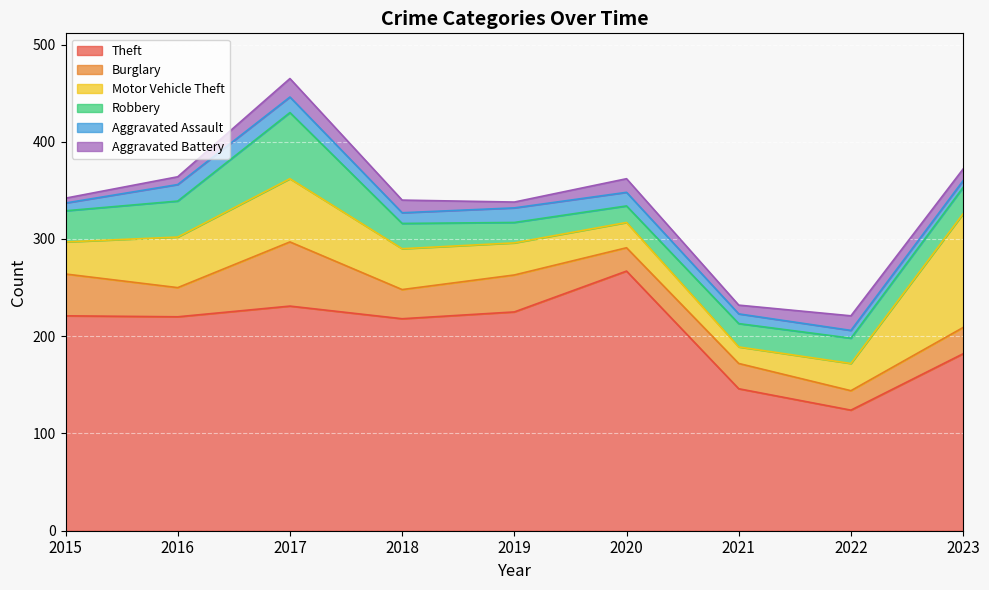

True or false: Robbery and Theft cross at least once.

False